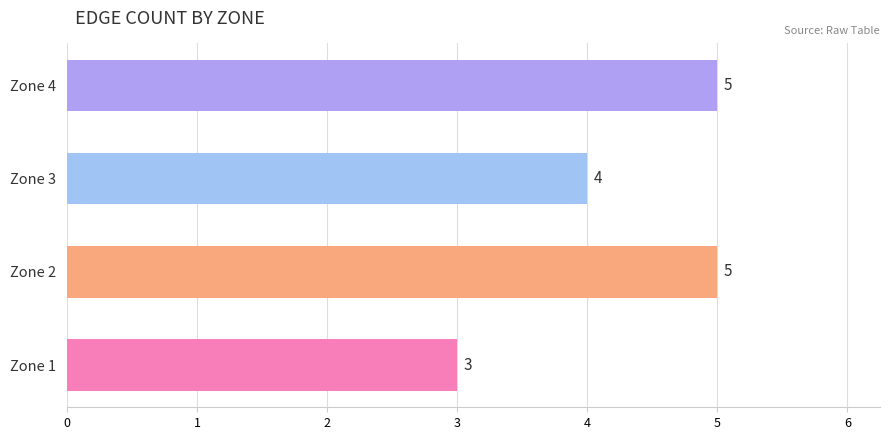

What is the change in value from Zone 1 to Zone 4?

+2